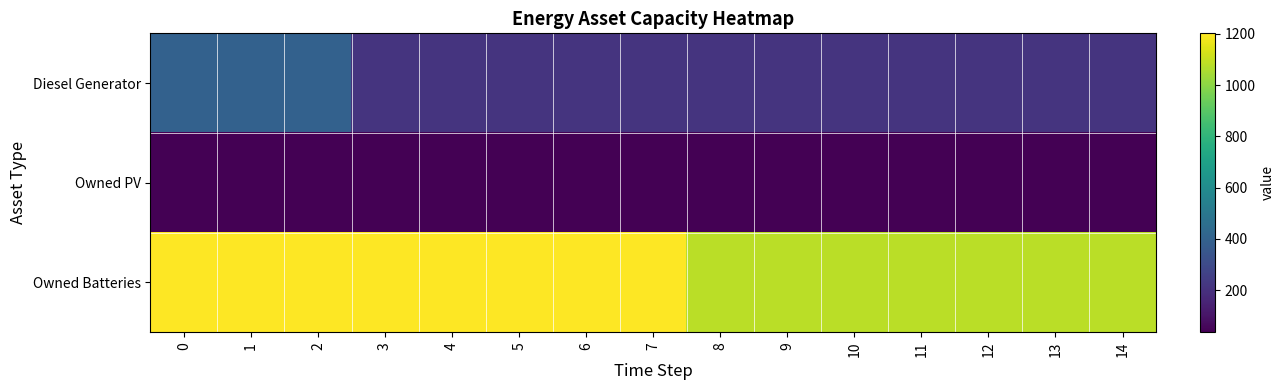

Which series changed the most between 0 and 1?

Diesel Generator